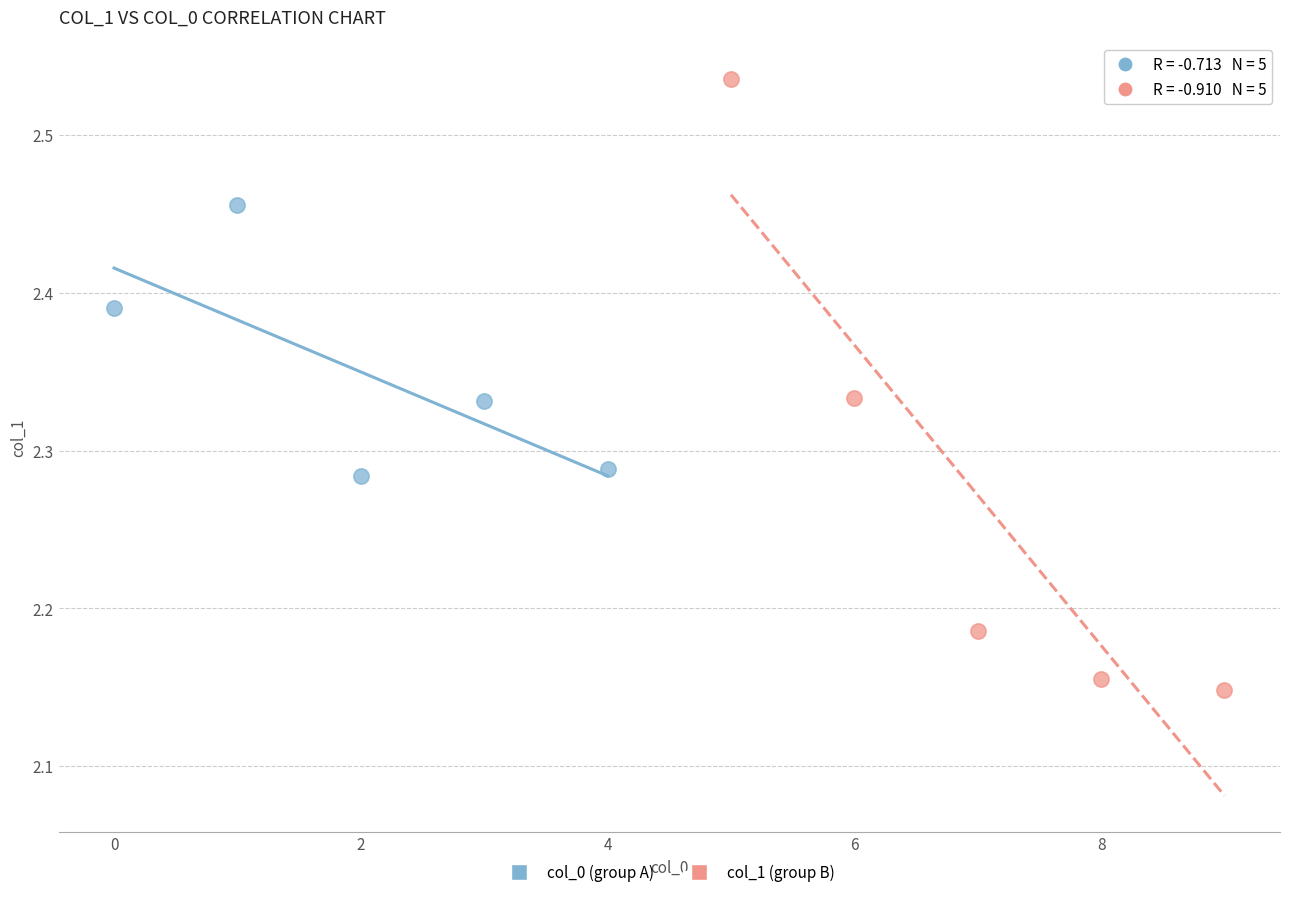

Which series contains the highest Y value?

col_1 (group B)